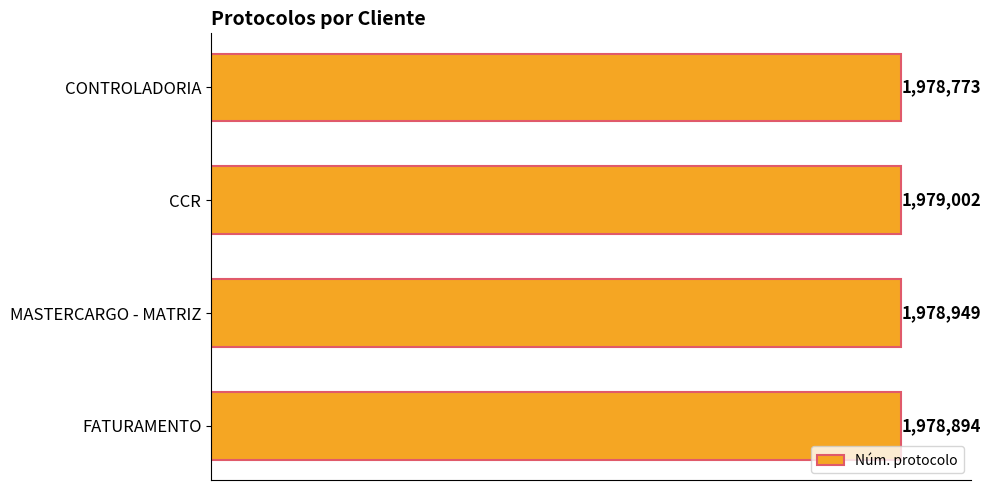

List the labels in order of value, largest first.

CCR, MASTERCARGO - MATRIZ, FATURAMENTO, CONTROLADORIA